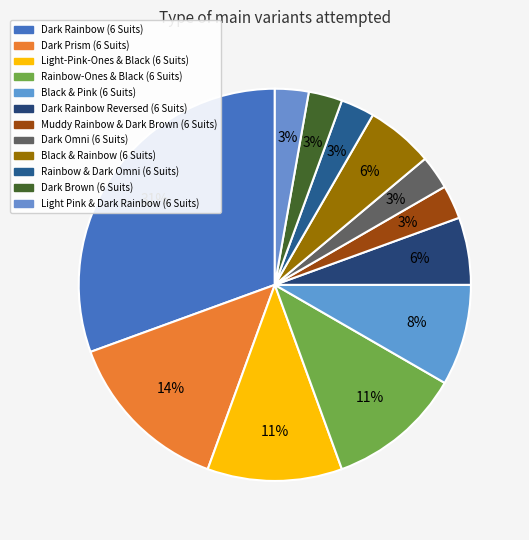

Combined, what portion of the pie is Black & Pink (6 Suits) and Dark Rainbow (6 Suits)?

38.9%